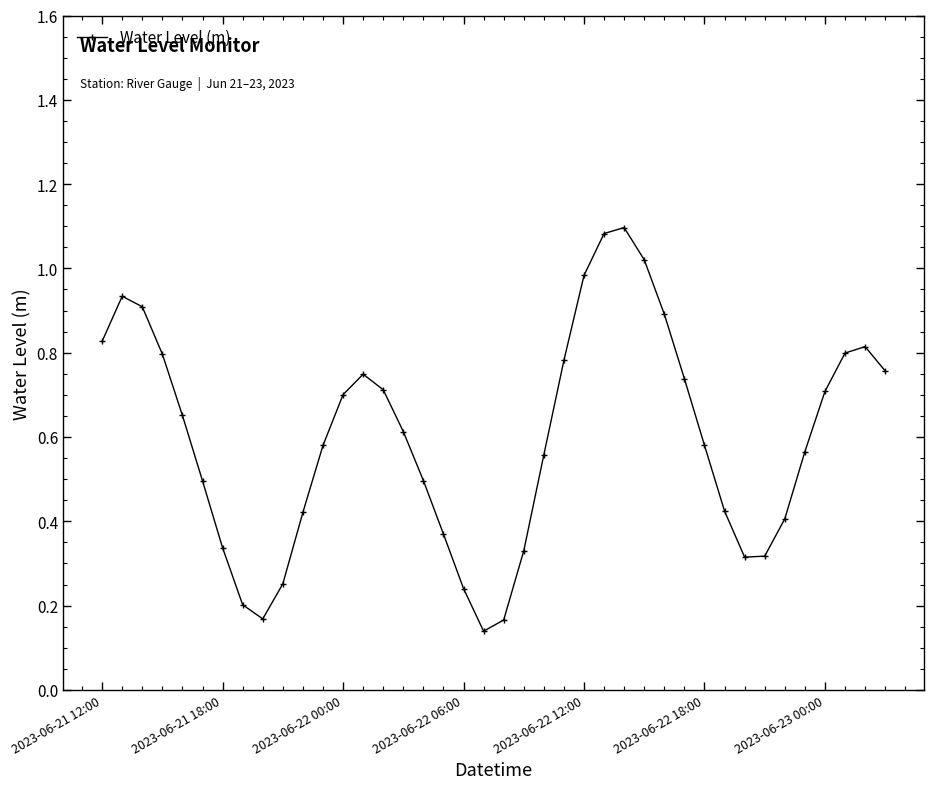

How many interior local valleys (lower than both neighbors) does the data have?

3